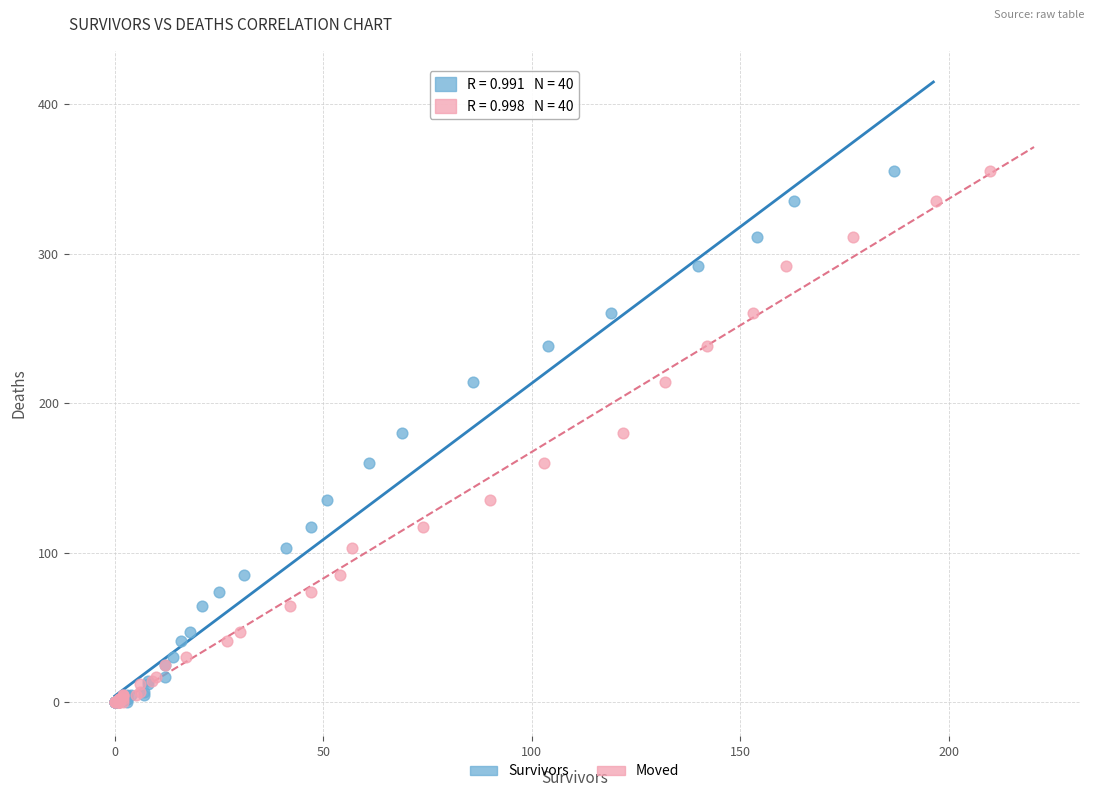

What are all the series names shown in the legend?

Survivors, Moved